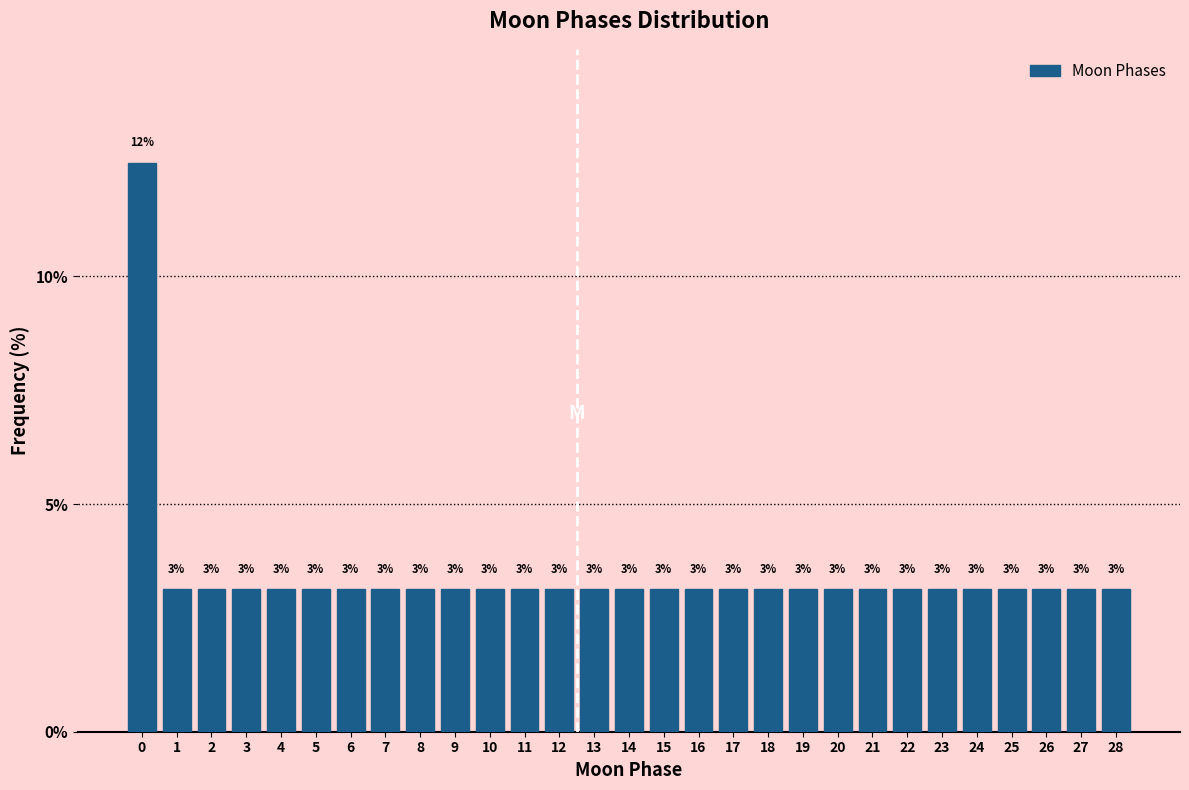

Does the chart contain any negative values?

No